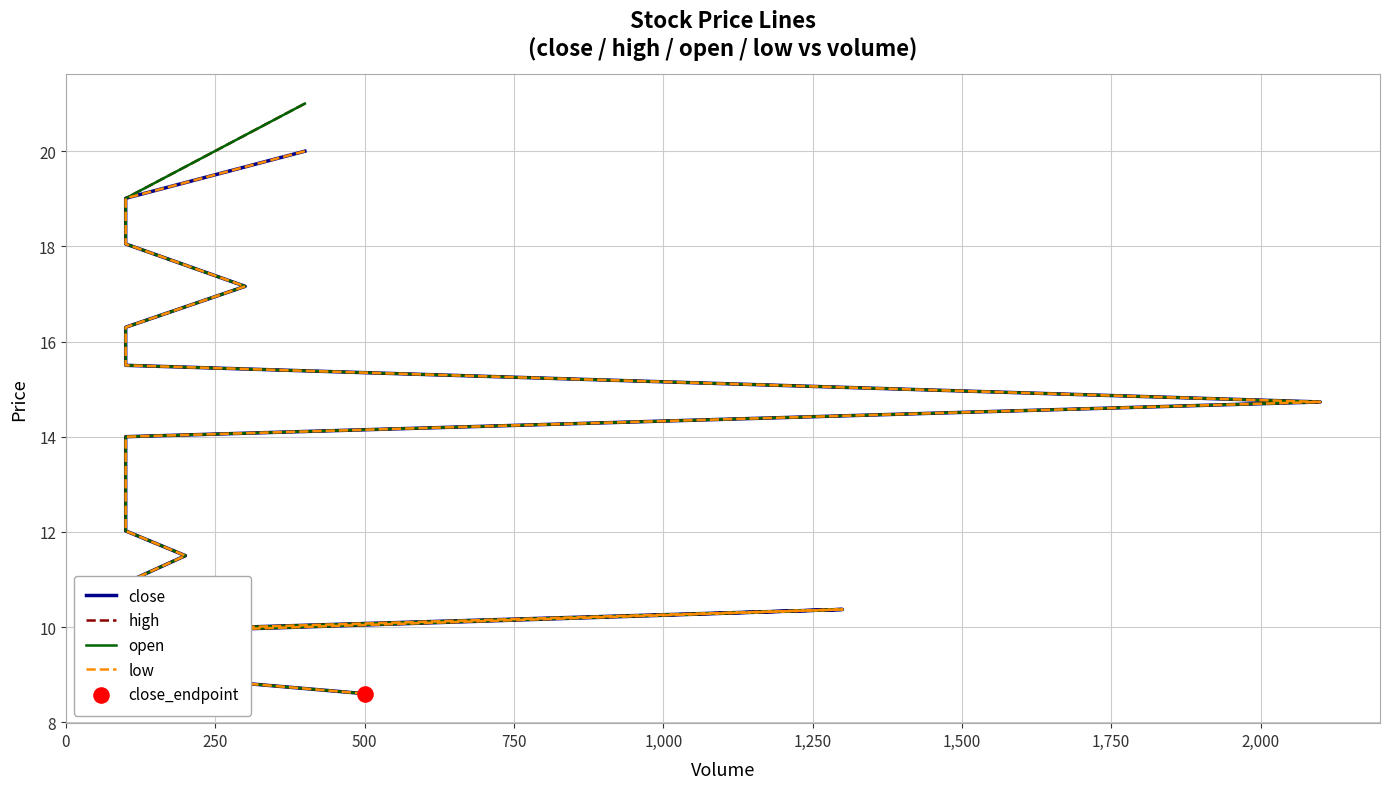

What is the total value across all series at 2,000?

53.2